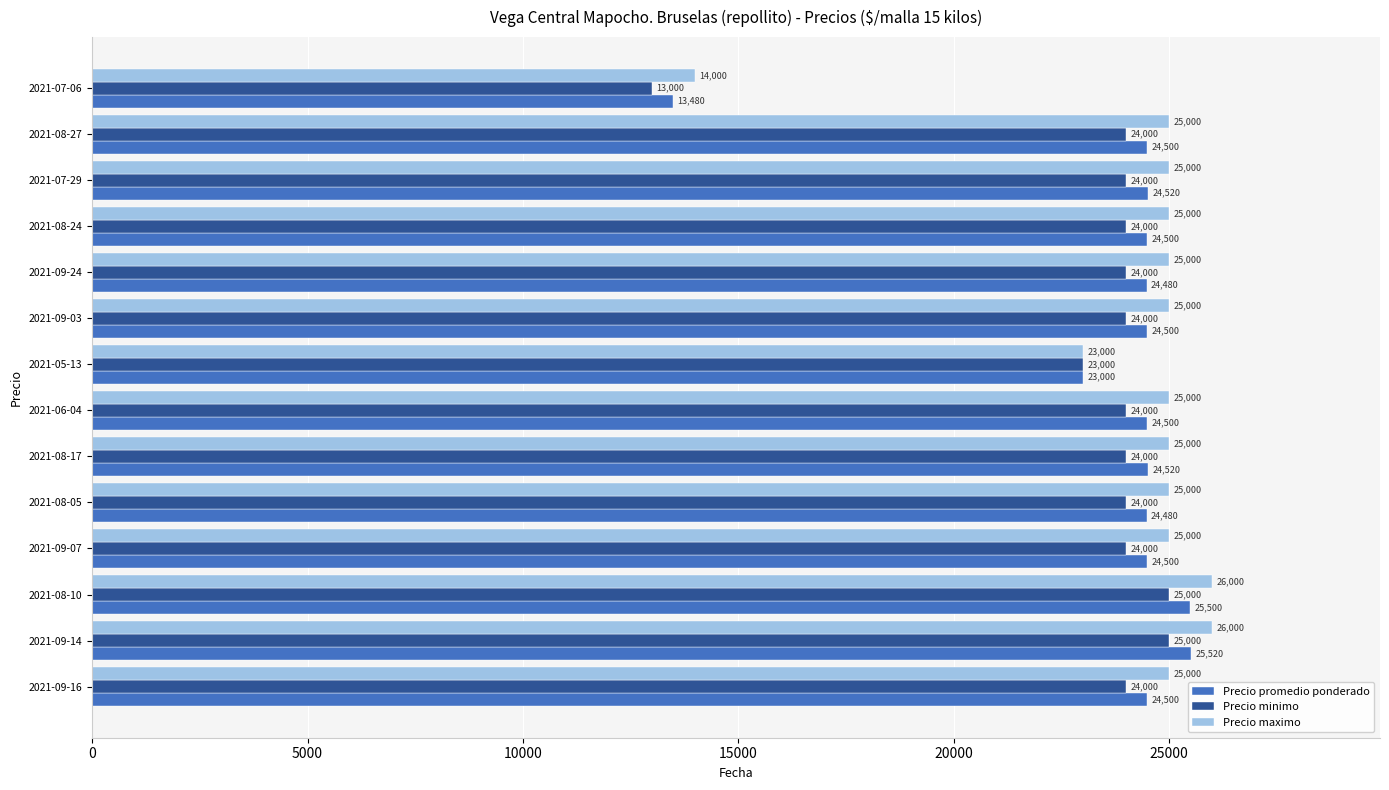

What is the average value of the Precio promedio ponderado series?

23750